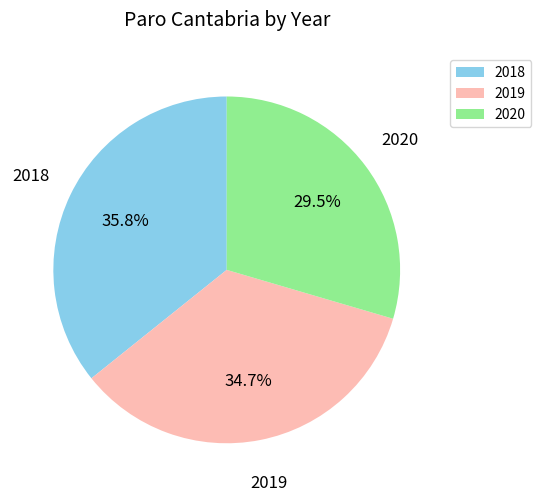

Is there any slice that represents more than half of the pie?

No